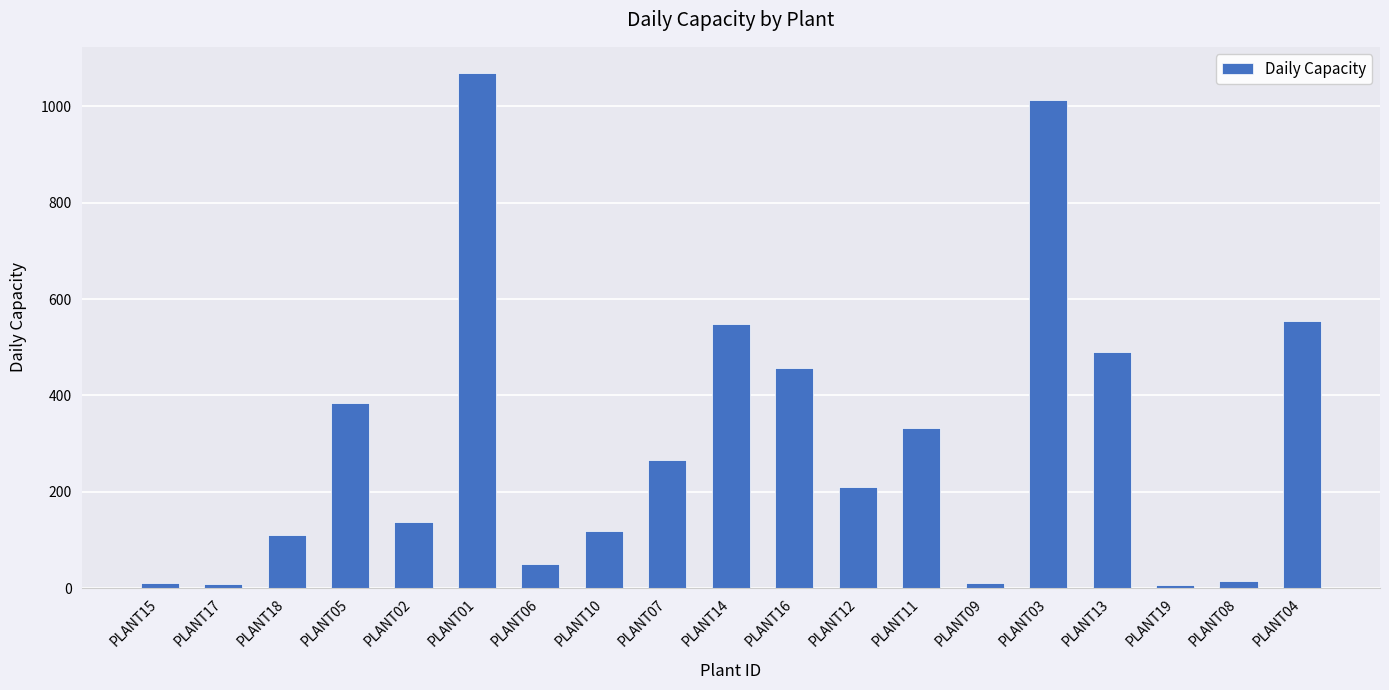

What is the greatest value displayed?

1070